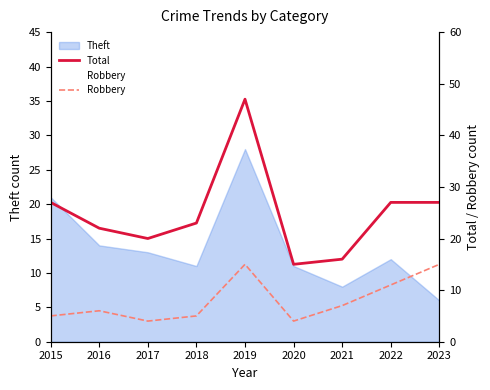

How many data points does each series have?

9